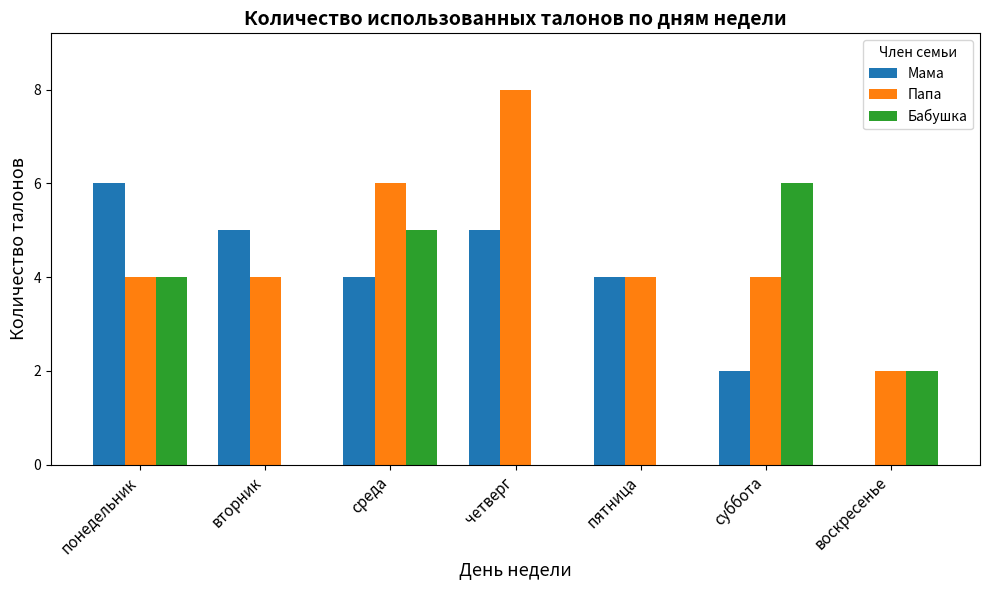

What is the greatest value displayed?

8